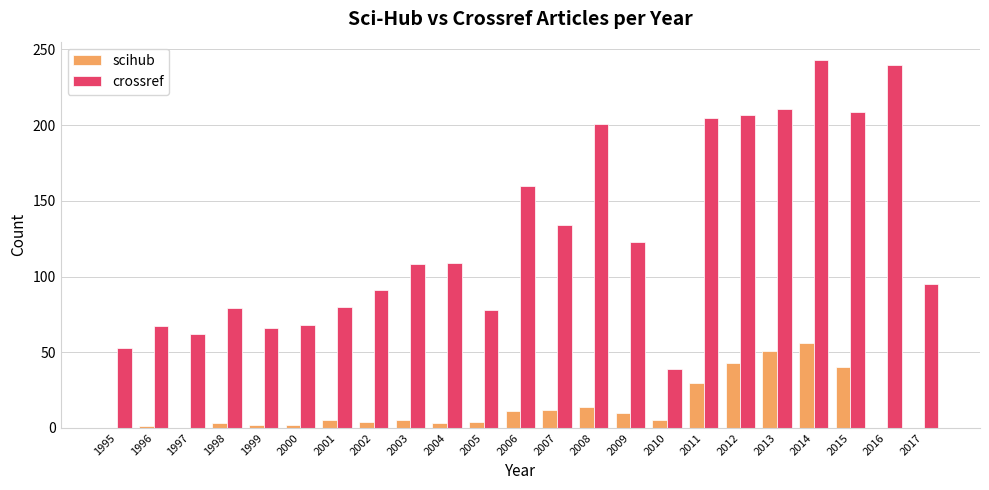

Does the chart contain stacked bars?

No